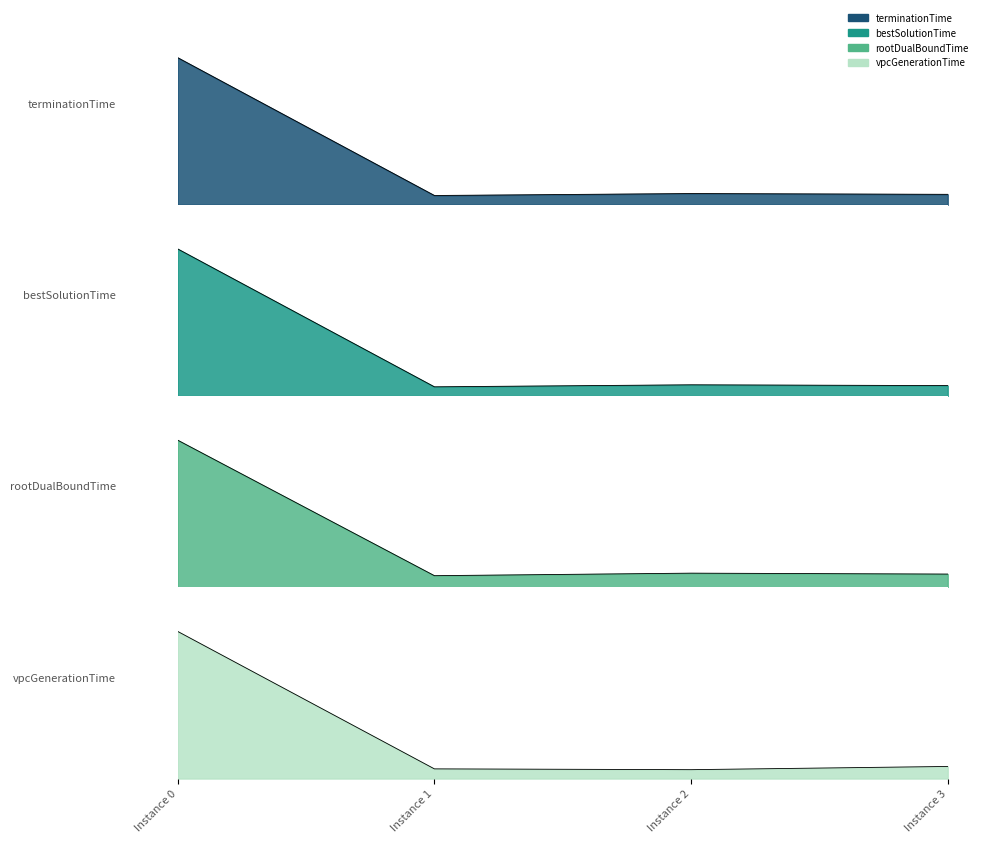

How many distinct data groups are displayed?

4